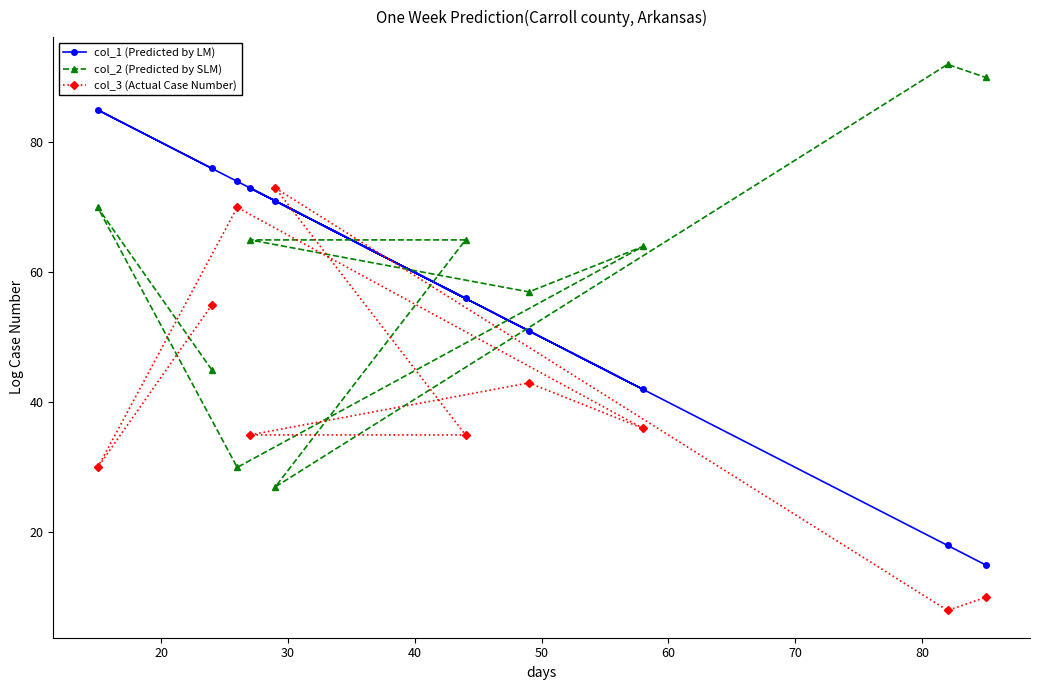

What is the greatest value displayed?

92